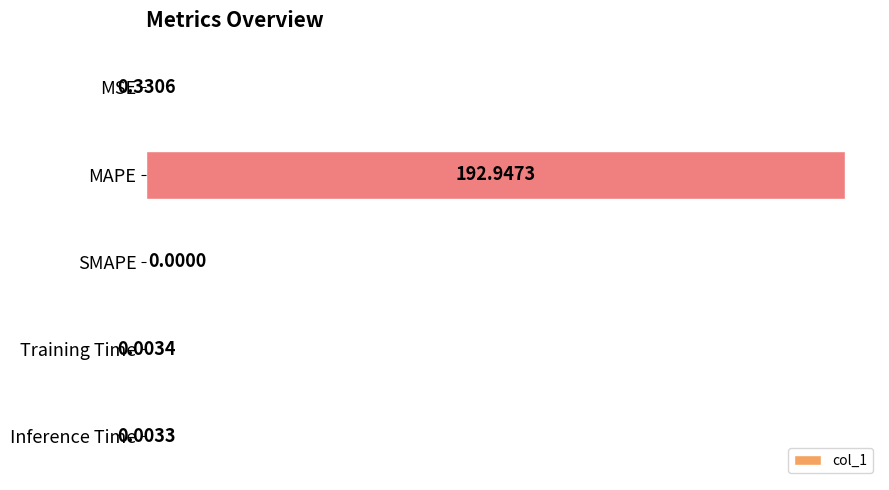

Which has a higher value, SMAPE or MAPE?

MAPE